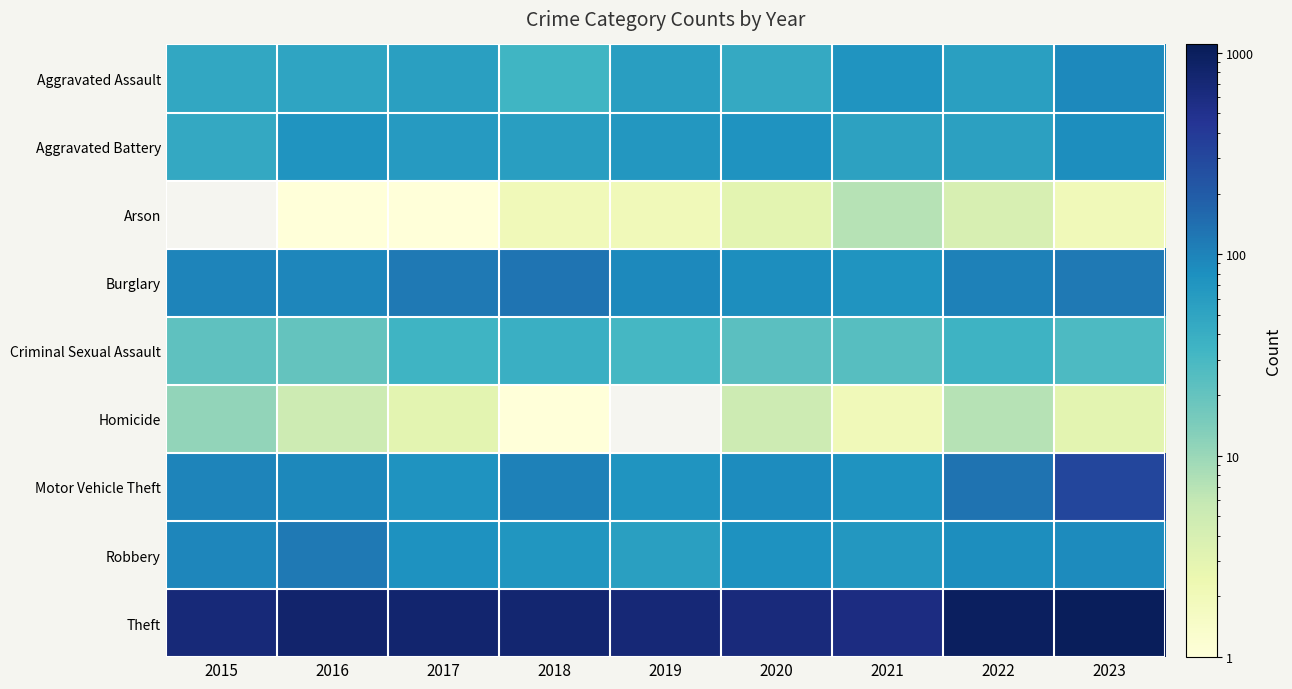

Which series has the largest range (max minus min)?

Theft